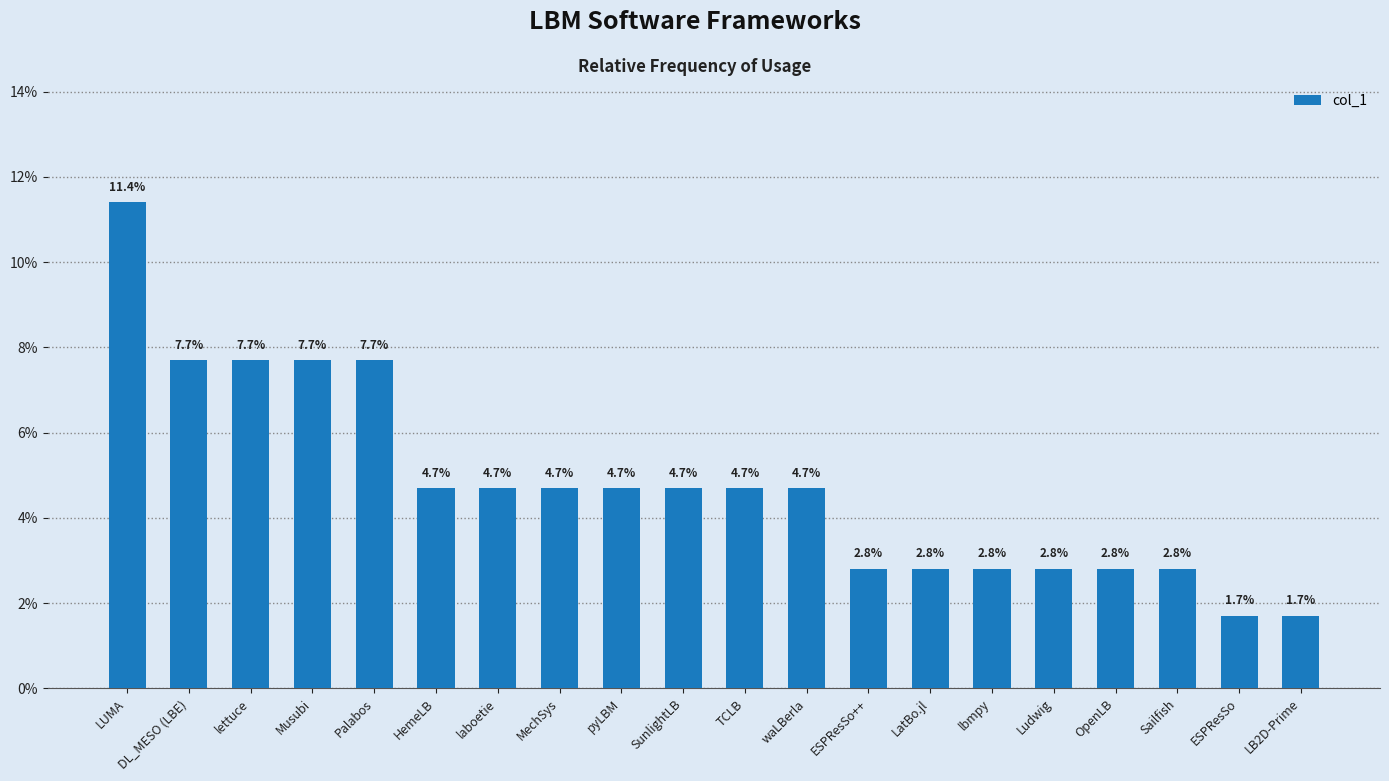

Between waLBerla and LB2D-Prime, which is larger?

waLBerla